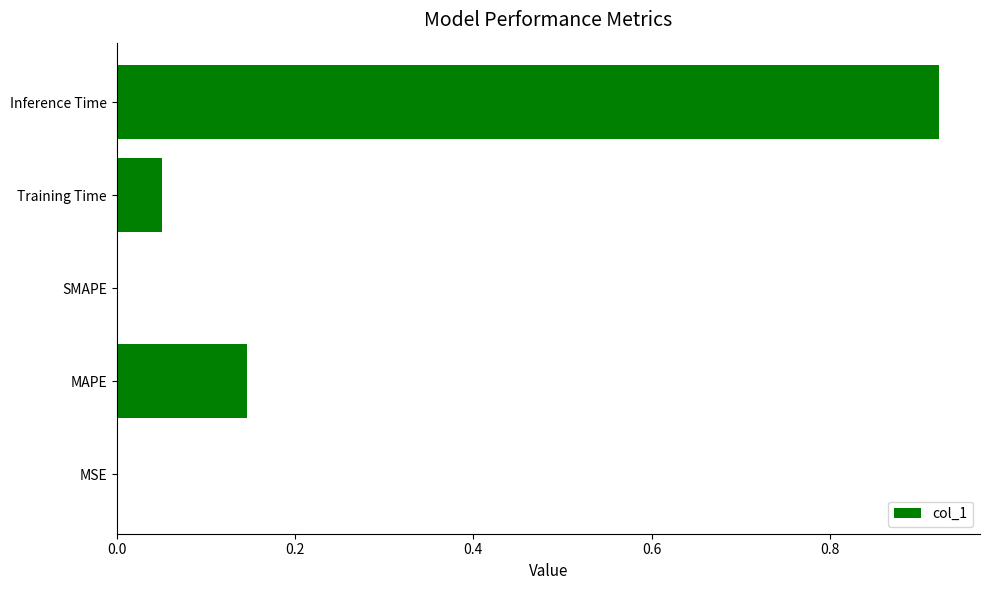

Which category has the highest value across all series?

Inference Time